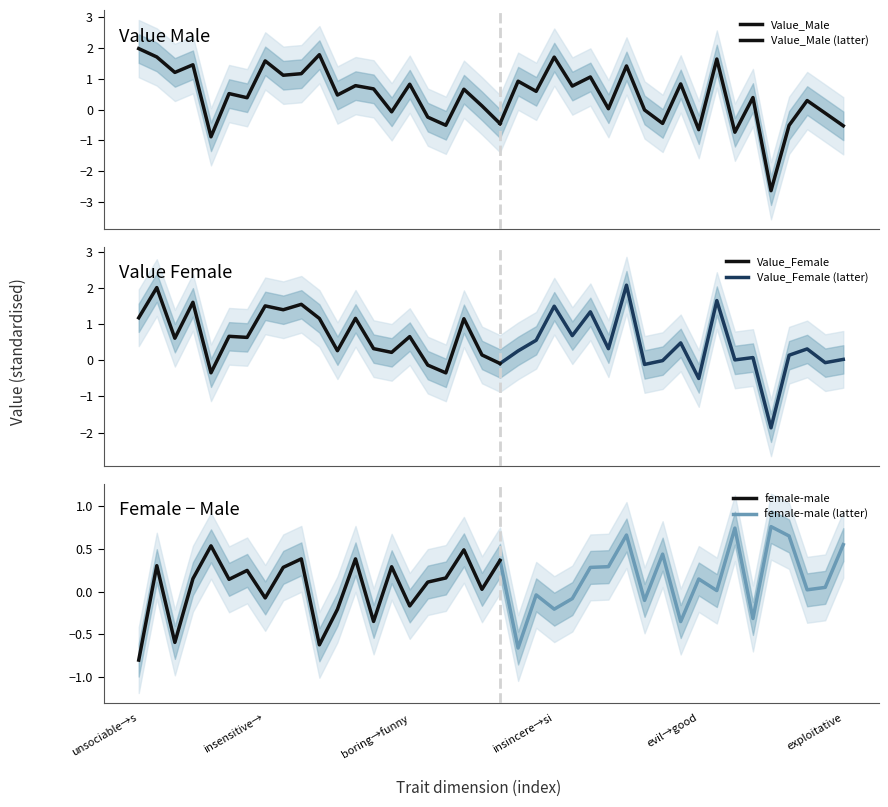

Reading left to right, extract all data points from this chart.

Value_Male: Value_Male=2.0	Value_Female=1.7	female-male=1.2	3=1.5	4=-0.9	5=0.5	6=0.4	7=1.6	8=1.1	9=1.2	10=1.8	11=0.5	12=0.8	13=0.7	14=-0.1	15=0.8	16=-0.2	17=-0.5	18=0.7	19=0.1	20=-0.5	21=0.9	22=0.6	23=1.7	24=0.8	25=1.1	26=0.0	27=1.4	28=-0.0	29=-0.4	30=0.8	31=-0.7	32=1.6	33=-0.7	34=0.4	35=-2.6	36=-0.5	37=0.3	38=-0.1	39=-0.5
Value_Female: Value_Male=1.2	Value_Female=2.0	female-male=0.6	3=1.6	4=-0.3	5=0.7	6=0.6	7=1.5	8=1.4	9=1.5	10=1.2	11=0.3	12=1.2	13=0.3	14=0.2	15=0.7	16=-0.1	17=-0.3	18=1.1	19=0.1	20=-0.1	21=0.3	22=0.6	23=1.5	24=0.7	25=1.3	26=0.3	27=2.1	28=-0.1	29=-0.0	30=0.5	31=-0.5	32=1.6	33=0.0	34=0.1	35=-1.9	36=0.1	37=0.3	38=-0.1	39=0.0
female-male: Value_Male=-0.8	Value_Female=0.3	female-male=-0.6	3=0.2	4=0.5	5=0.1	6=0.2	7=-0.1	8=0.3	9=0.4	10=-0.6	11=-0.2	12=0.4	13=-0.3	14=0.3	15=-0.2	16=0.1	17=0.2	18=0.5	19=0.0	20=0.4	21=-0.7	22=-0.0	23=-0.2	24=-0.1	25=0.3	26=0.3	27=0.7	28=-0.1	29=0.4	30=-0.4	31=0.1	32=0.0	33=0.7	34=-0.3	35=0.8	36=0.7	37=0.0	38=0.0	39=0.5